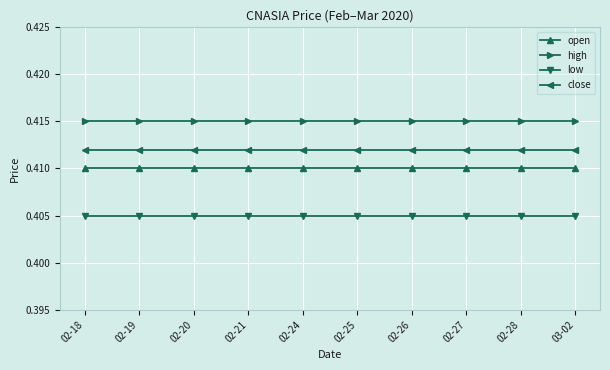

Count the number of data series in this chart.

4